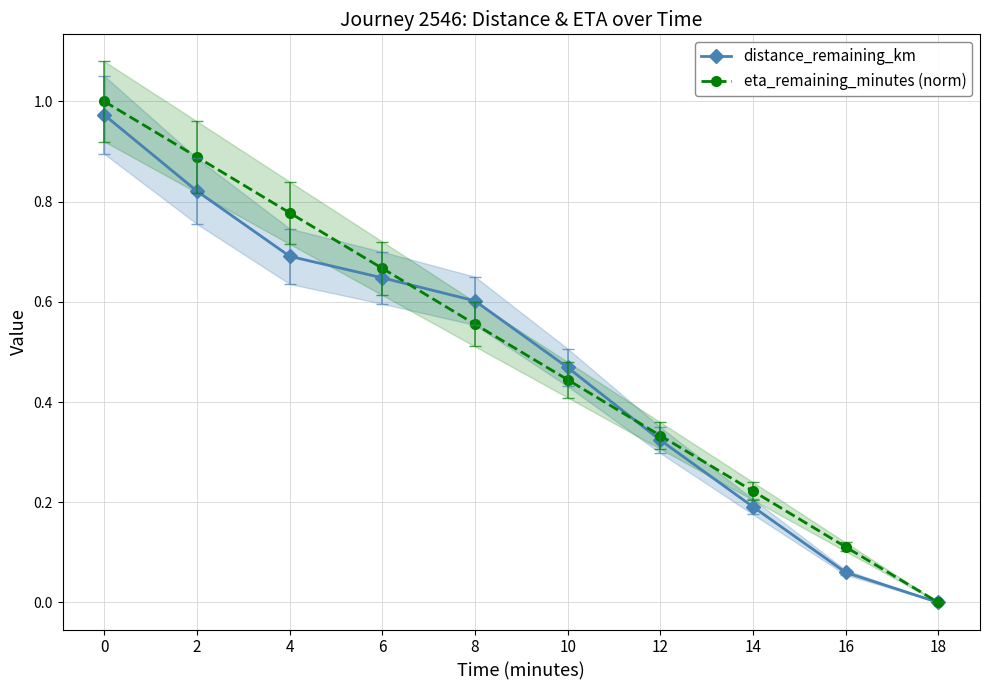

What is the difference between the maximum and second lowest values in the eta_remaining_minutes (norm) series?

0.9